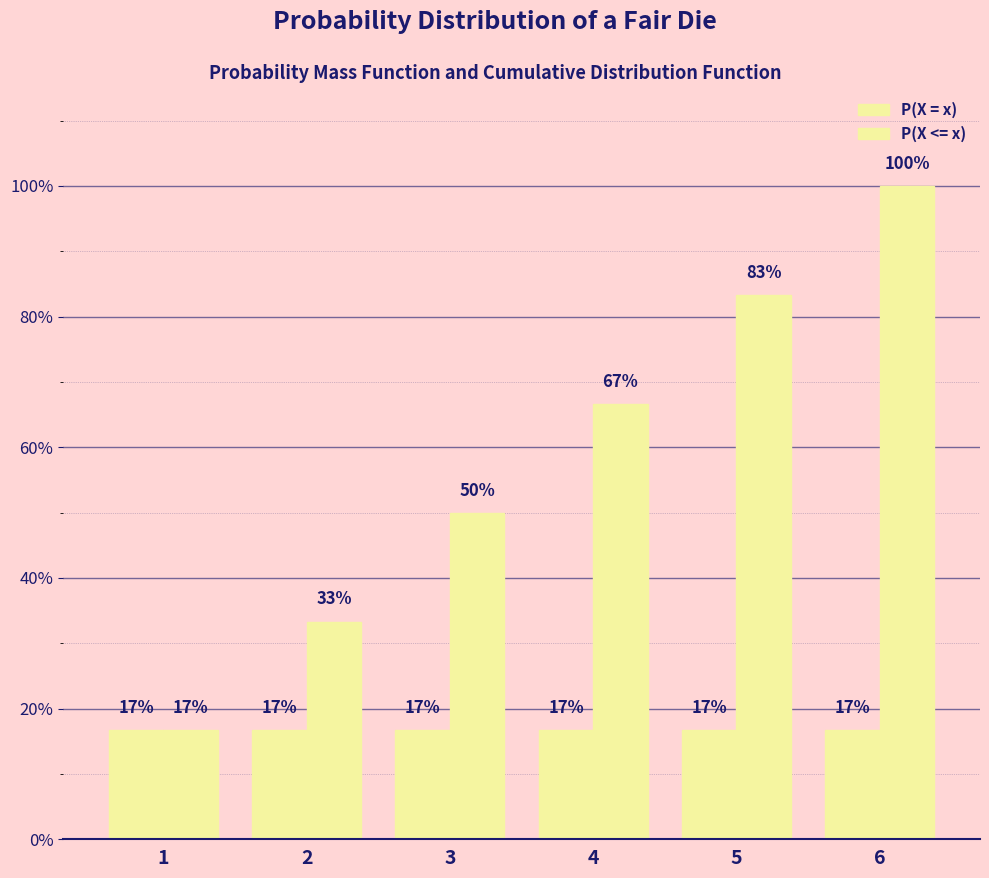

At how many categories does at least one series exceed 0?

6